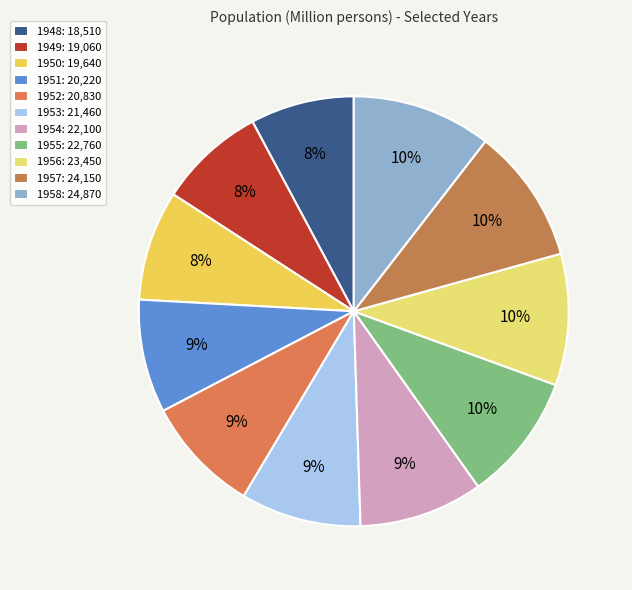

Rank the categories by value from lowest to highest.

1948, 1949, 1950, 1951, 1952, 1953, 1954, 1955, 1956, 1957, 1958